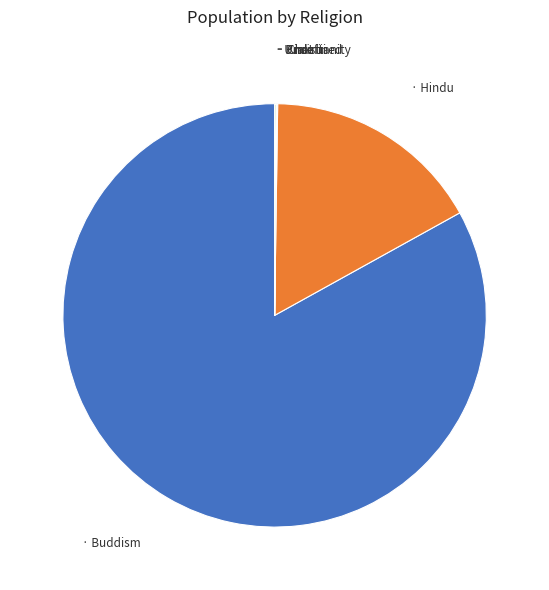

Which slice is the largest?

Buddism